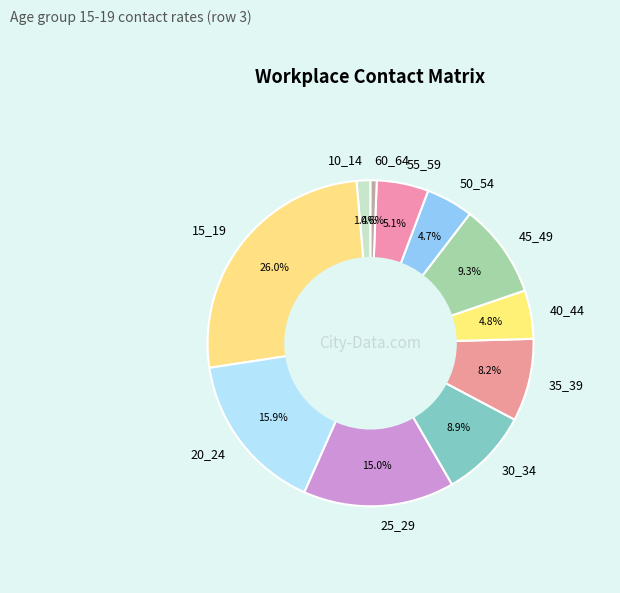

How many segments does this pie chart have?

11